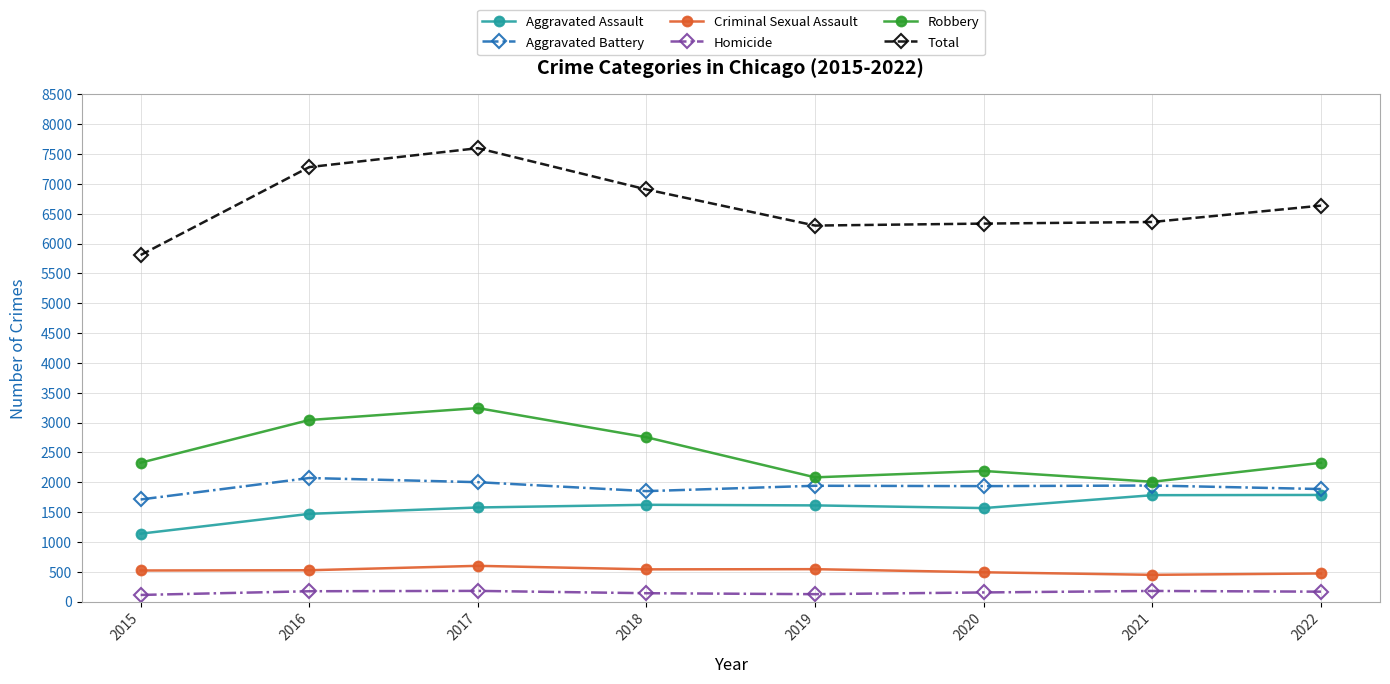

Between 2015 and 2022, which series saw the biggest shift?

Total